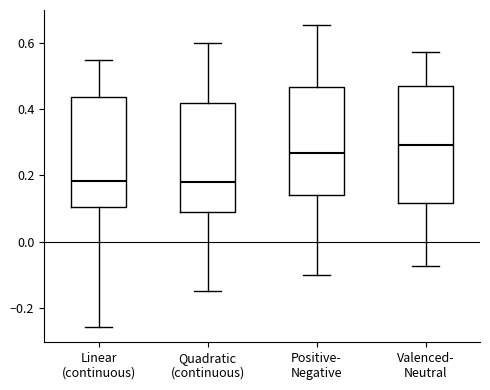

Reading left to right, read every box against the y-axis: the position of its median line, the range the box covers, and the ends of its whiskers. The values are not printed on the chart, so give them approximately, as read against the axis.

Linear (continuous): median 0.18, box 0.10 to 0.44, whiskers -0.26 to 0.56
Quadratic (continuous): median 0.18, box 0.08 to 0.42, whiskers -0.16 to 0.60
Positive- Negative: median 0.26, box 0.14 to 0.46, whiskers -0.10 to 0.66
Valenced- Neutral: median 0.30, box 0.12 to 0.48, whiskers -0.08 to 0.58